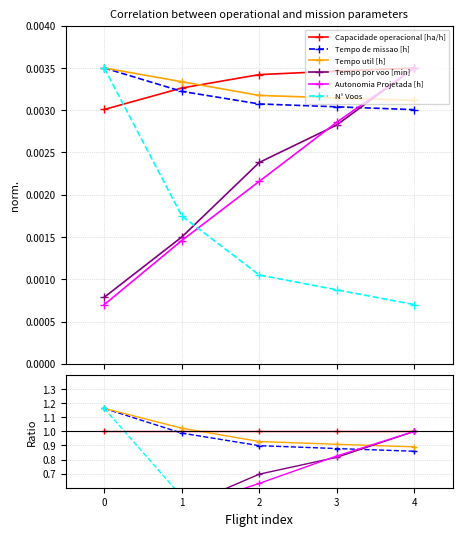

What is the value of the Tempo util [h] point at the 1st from the left?

1.2